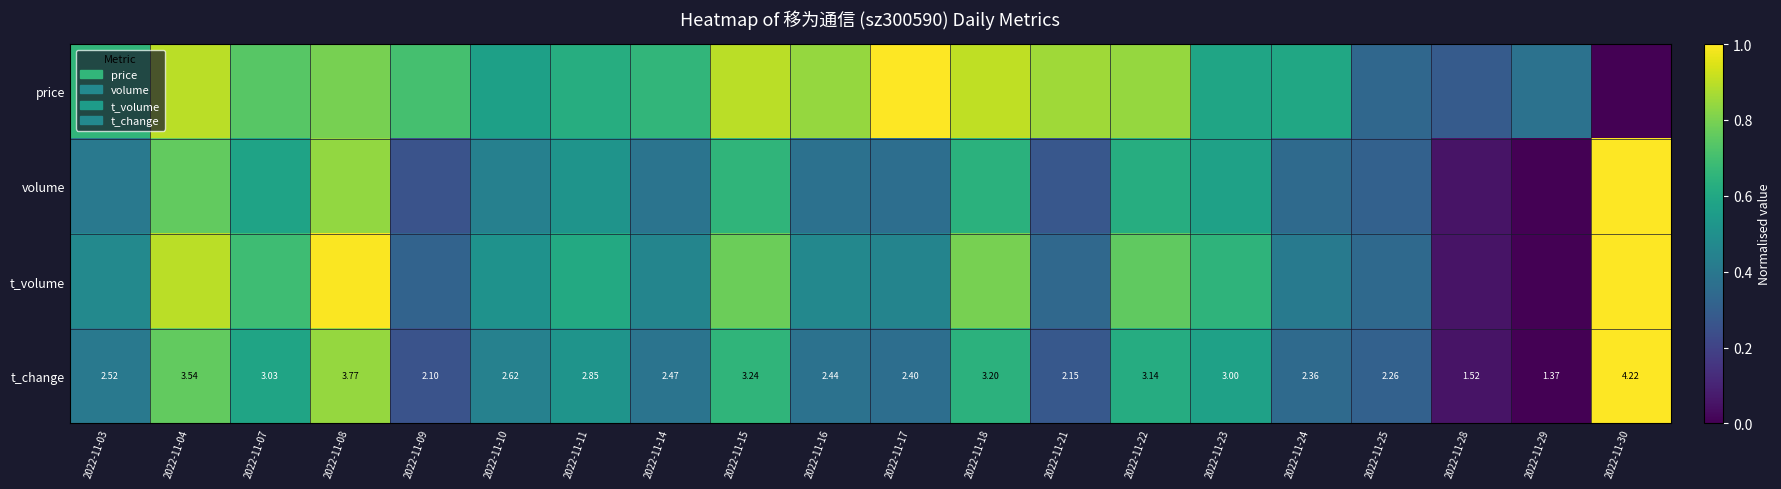

What is the sum of the volume values at 2022-11-08 and 2022-11-28?

0.9